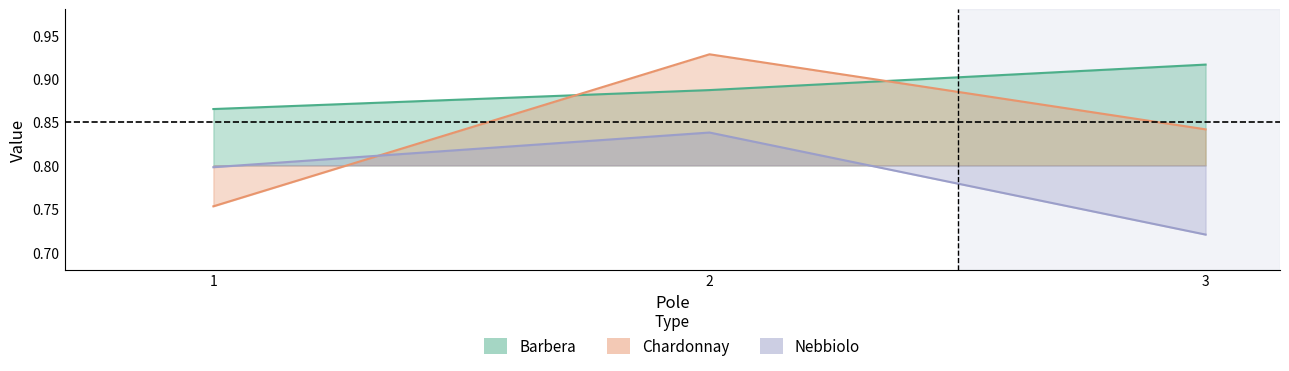

At how many categories does at least one series exceed 0?

3